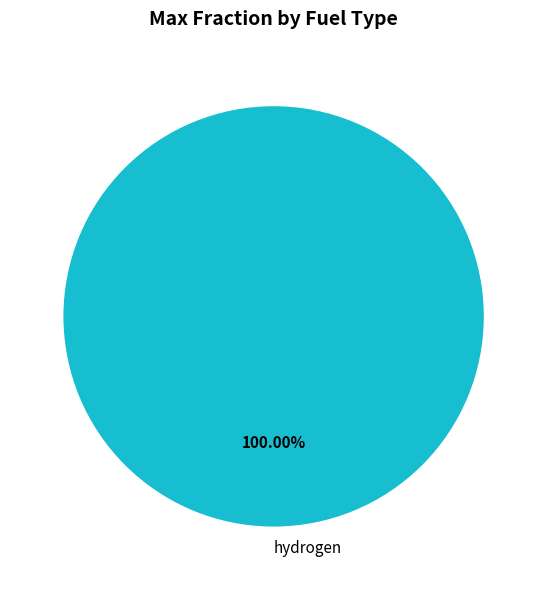

Does any single category account for the majority?

Yes